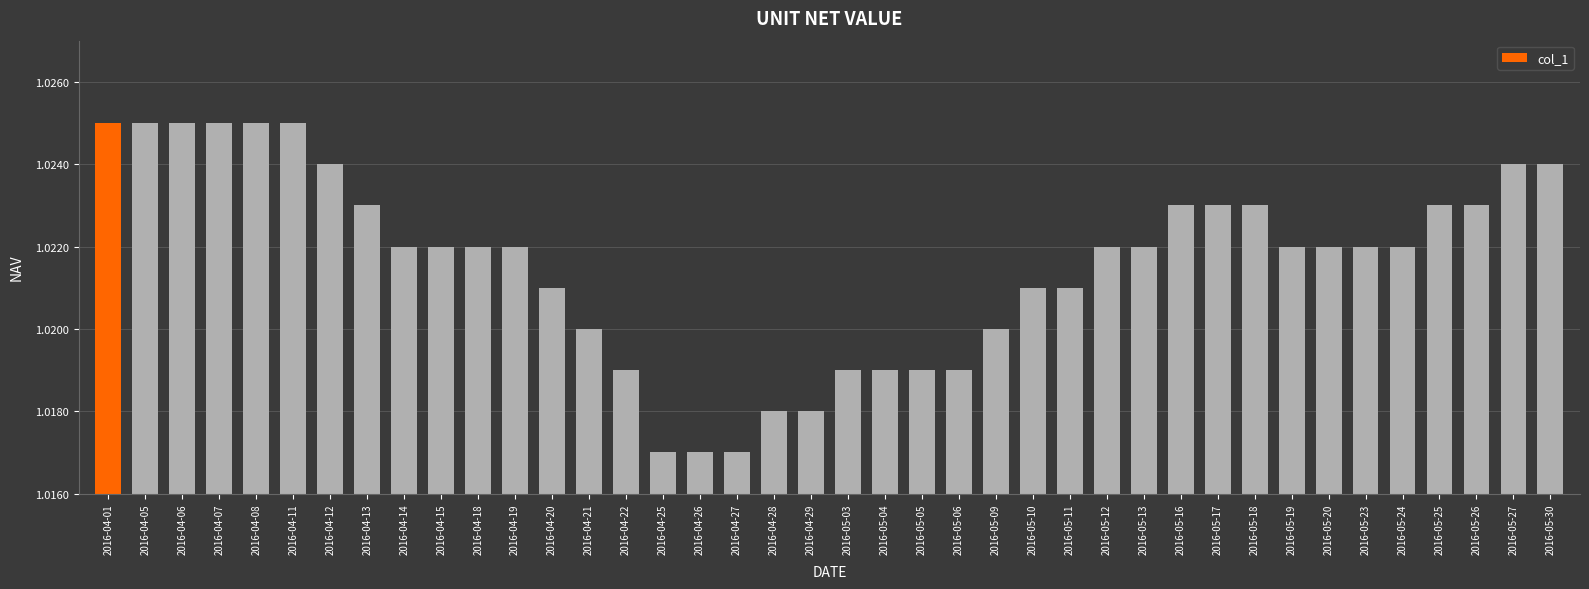

Is it true that the value at 2016-04-29 is 1.3?

False